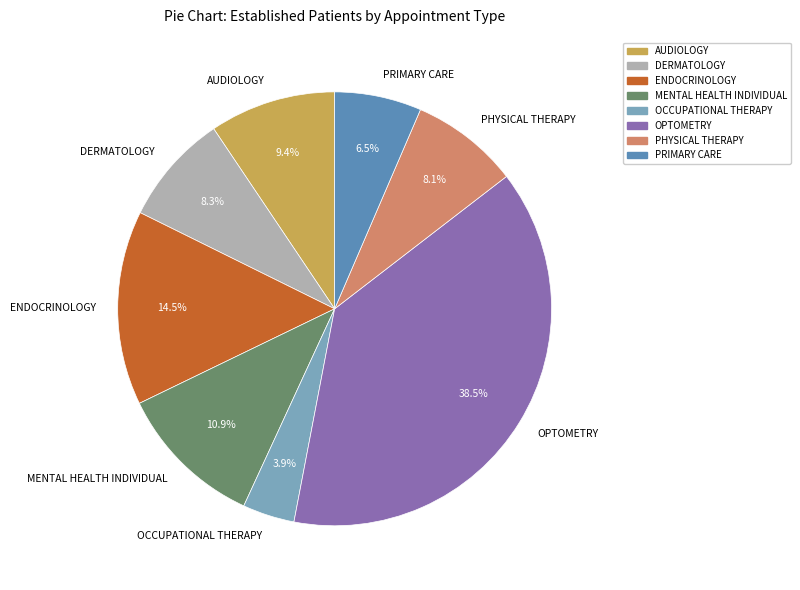

Is it true that AUDIOLOGY is 21% of the pie?

False